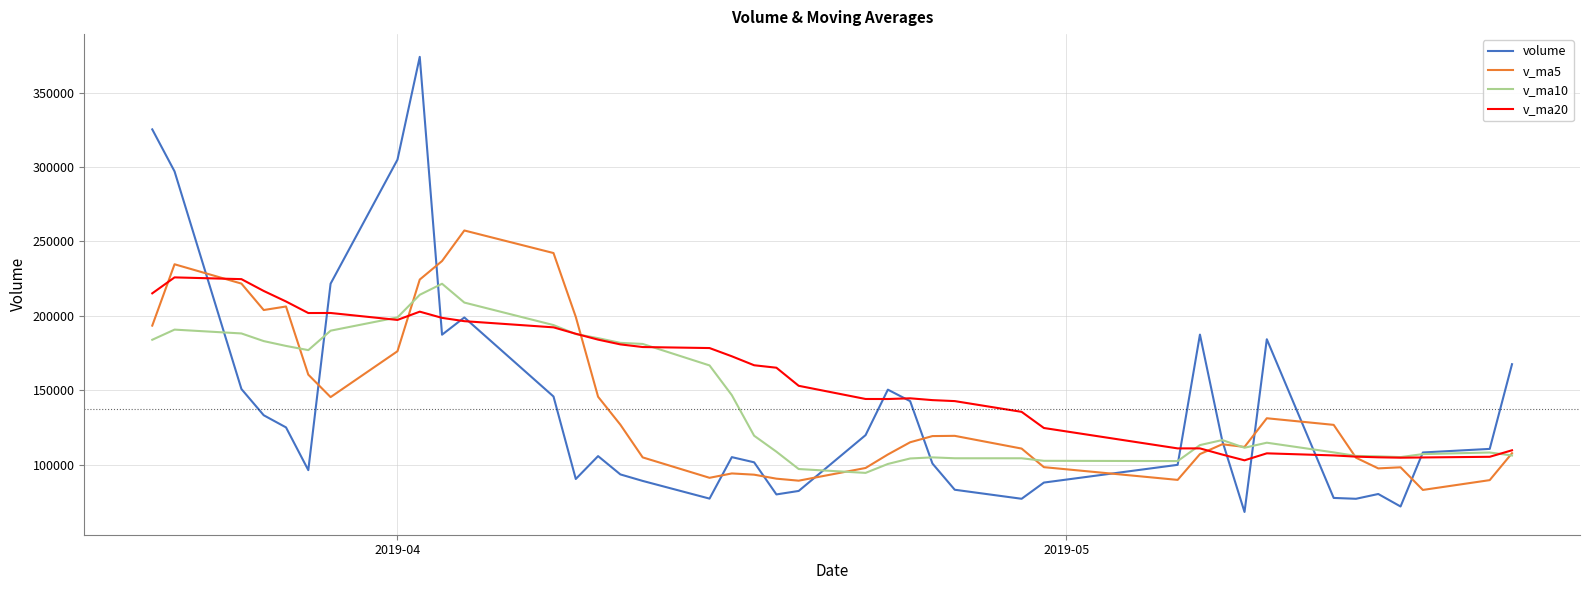

Which series has the widest spread of values?

volume